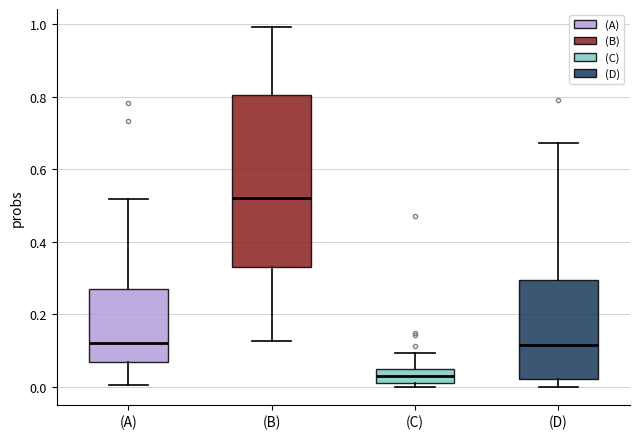

Reading left to right, transcribe this box plot: for each box, give where its median line is, the range the box spans, and where its two whiskers end, as read against the y-axis. The values are not printed on the chart, so give them approximately, as read against the axis.

(A): median 0.12, box 0.06 to 0.26, whiskers 0.00 to 0.52
(B): median 0.52, box 0.32 to 0.80, whiskers 0.12 to 1.00
(C): median 0.02 (inside the box), box 0.02 to 0.06, whiskers 0.00 to 0.10
(D): median 0.12, box 0.02 to 0.30, whiskers 0.00 to 0.68